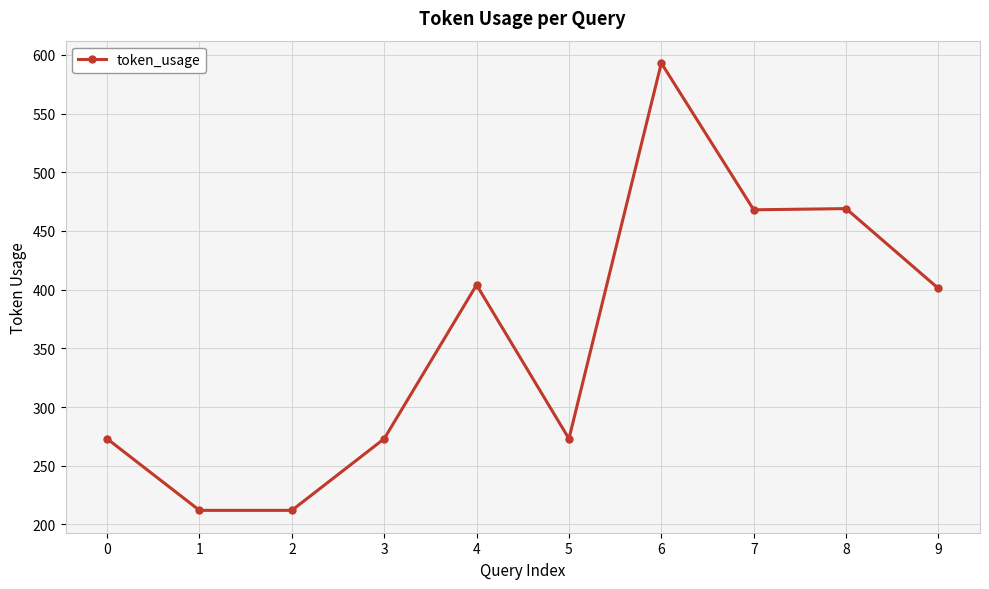

Approximately how many times larger is the value at 0 compared to 1?

1.3